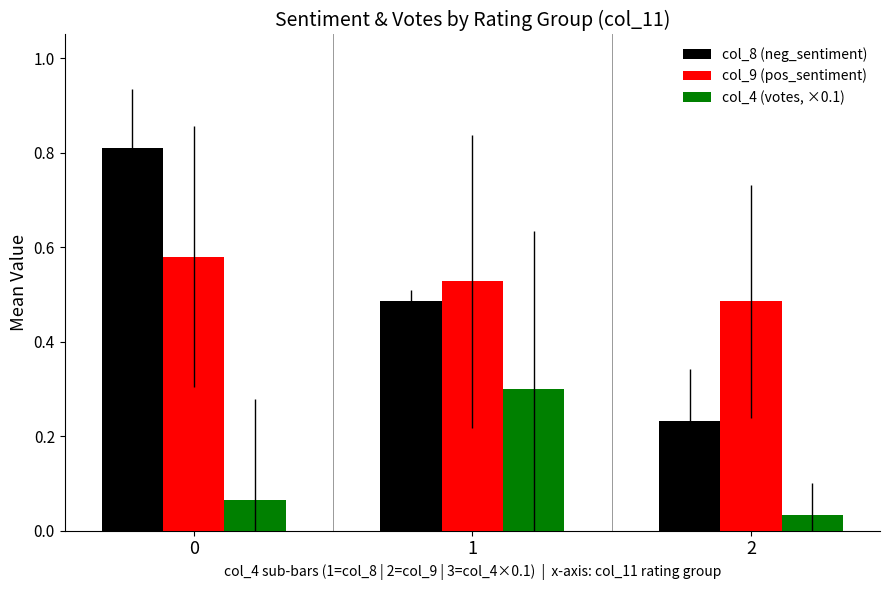

Count the col_8 (neg_sentiment) values in the range 0 to 1.

3